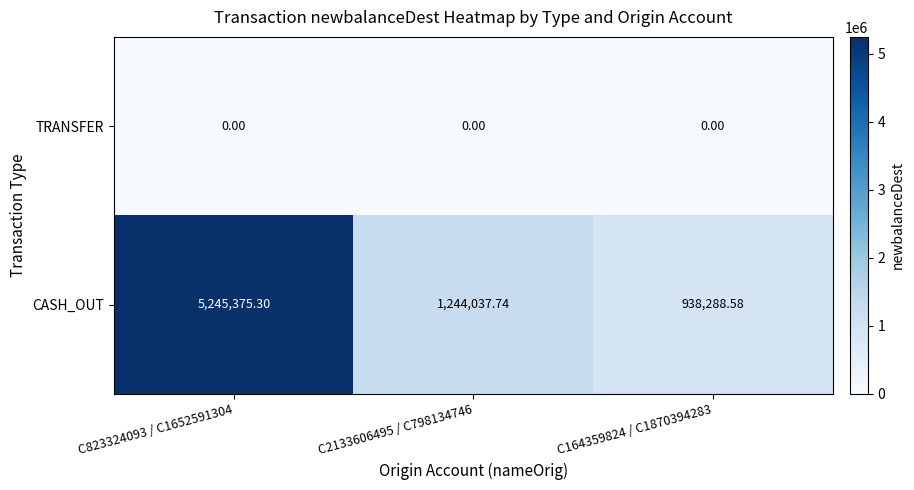

Rank the series by their maximum value, from highest to lowest.

CASH_OUT, TRANSFER